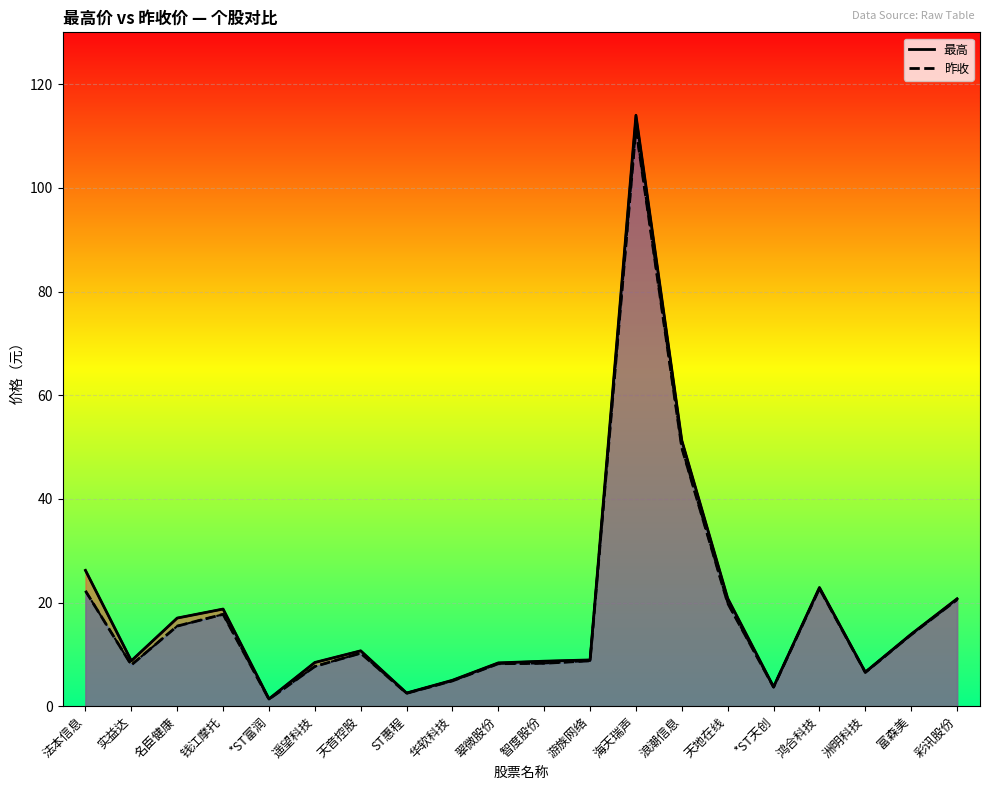

The 最高_line series shows 8.4 at 遥望科技. True or false?

True